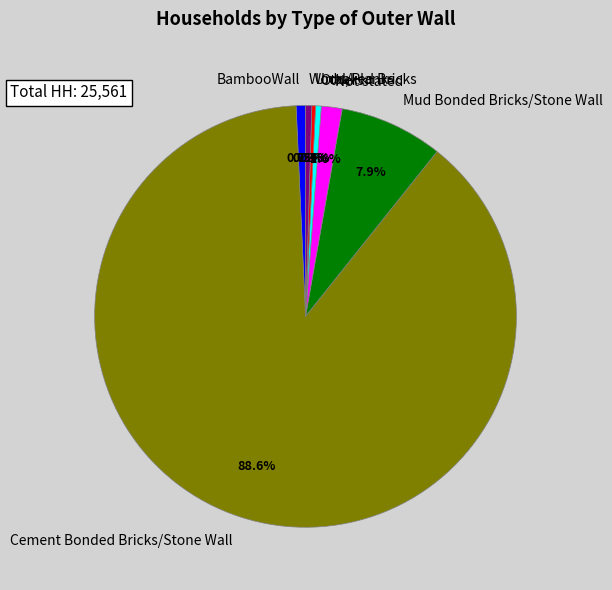

Which category has the biggest portion of the pie?

Cement Bonded Bricks/Stone Wall